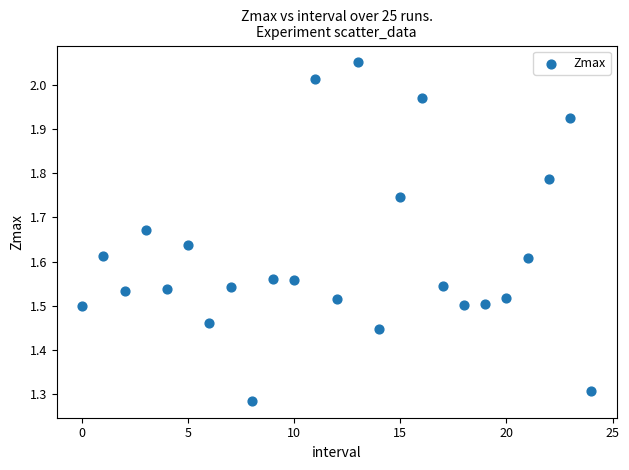

What is the range of Y values (max minus min)?

0.8